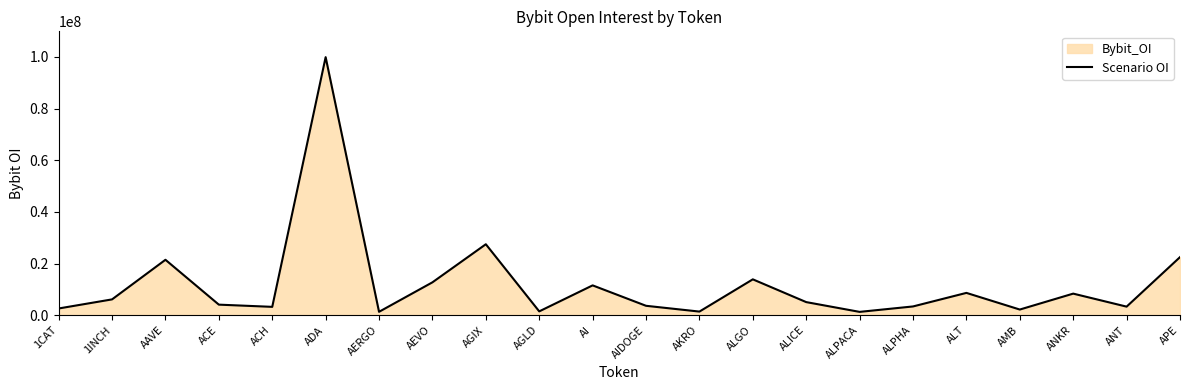

Rank the categories by value from highest to lowest.

ADA, AGIX, APE, AAVE, ALGO, AEVO, AI, ALT, ANKR, 1INCH, ALICE, ACE, AIDOGE, ALPHA, ANT, ACH, 1CAT, AMB, AGLD, AKRO, AERGO, ALPACA